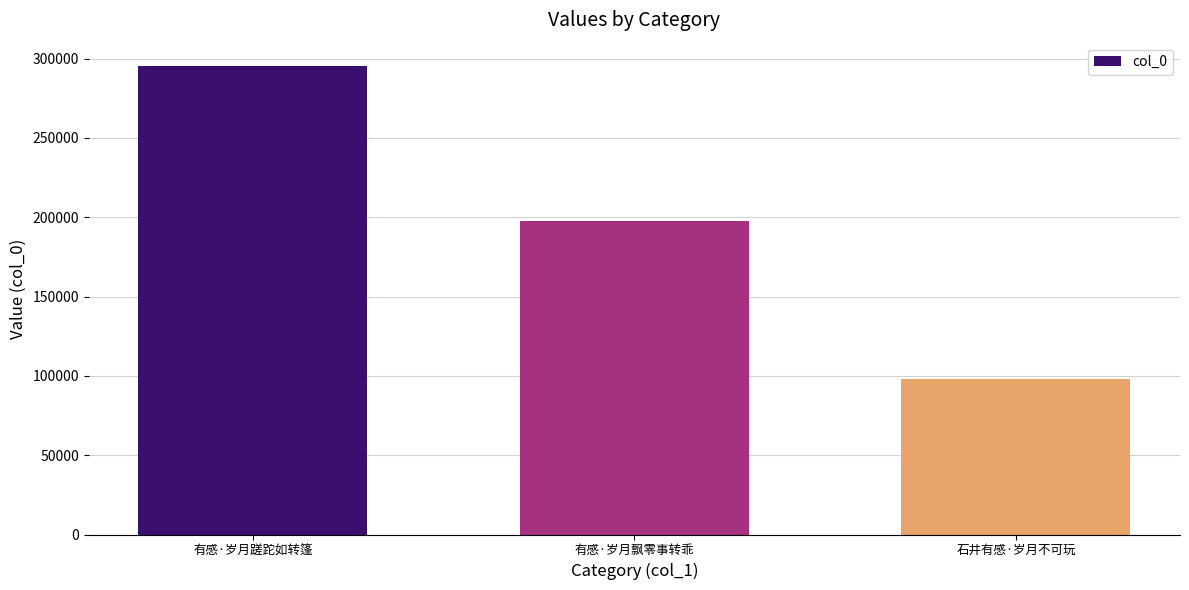

Where does the data first go above 197572?

有感·岁月蹉跎如转篷